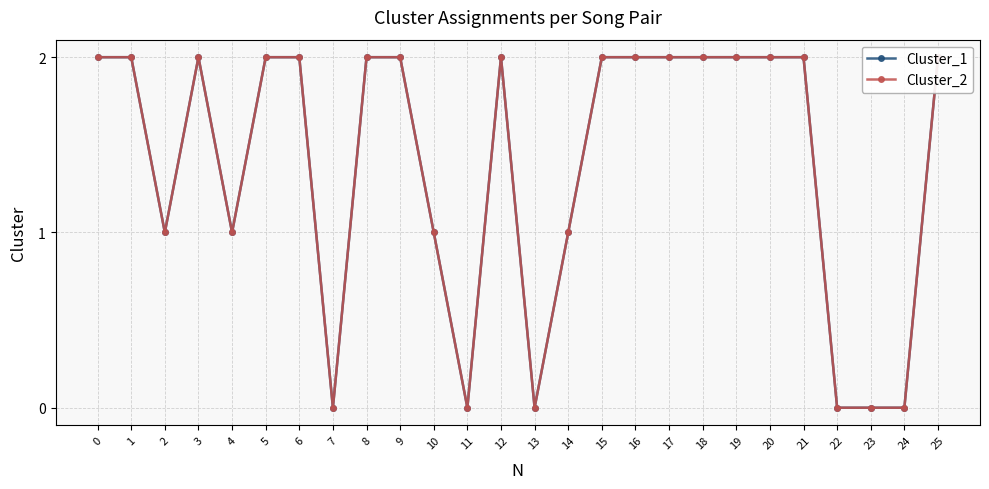

Reading right to left, what are all the values shown in this chart?

Cluster_1: 2	0	0	0	2	2	2	2	2	2	2	1	0	2	0	1	2	2	0	2	2	1	2	1	2	2
Cluster_2: 2	0	0	0	2	2	2	2	2	2	2	1	0	2	0	1	2	2	0	2	2	1	2	1	2	2